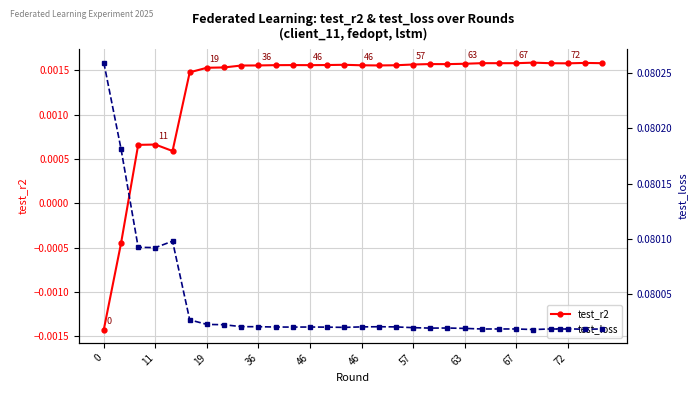

How many values in test_r2 are below zero?

2